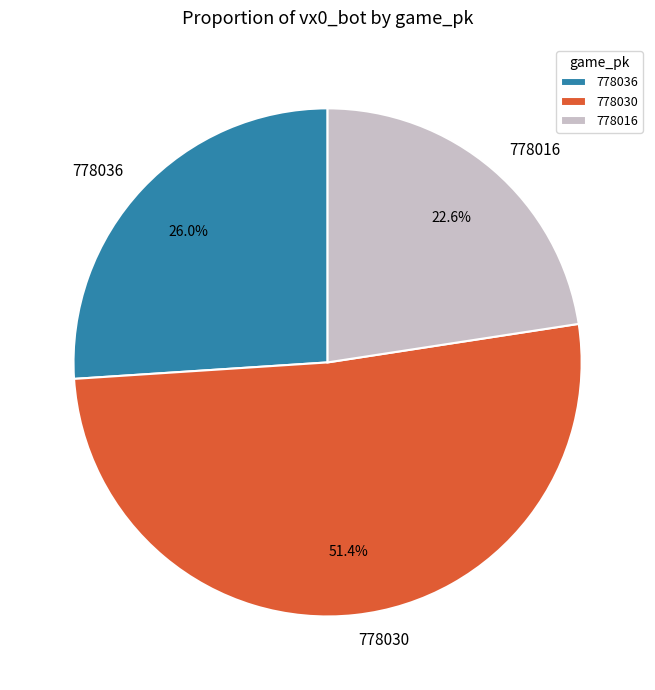

True or false: 778030 accounts for 51% of the total.

True